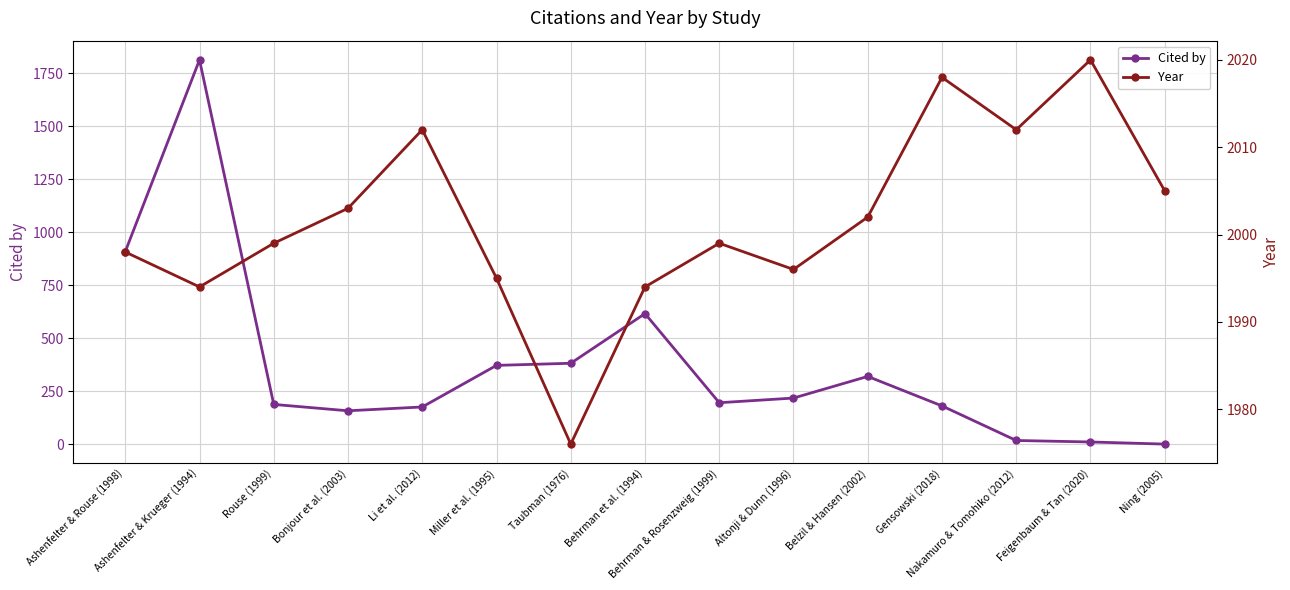

What is the minimum value for Year?

1976